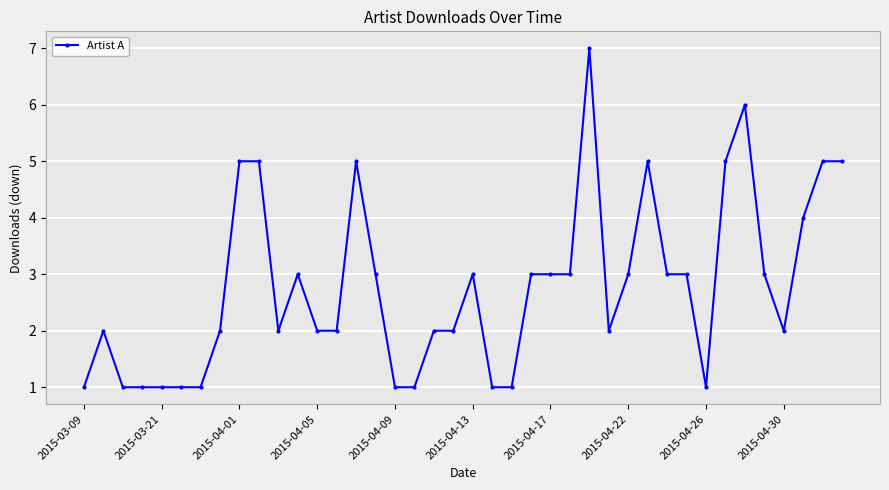

What is the average value?

3